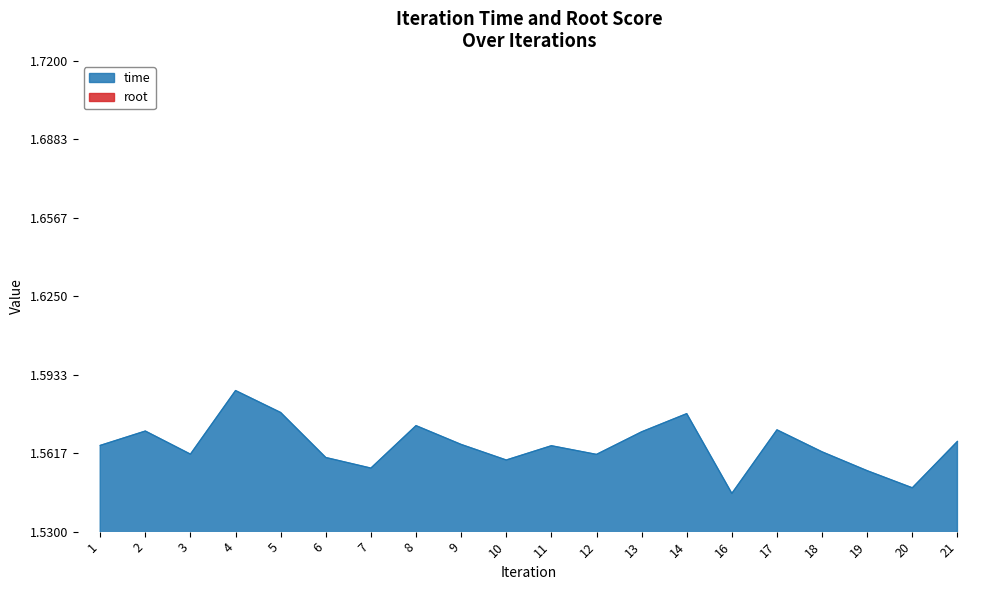

What is the average value?

1.6